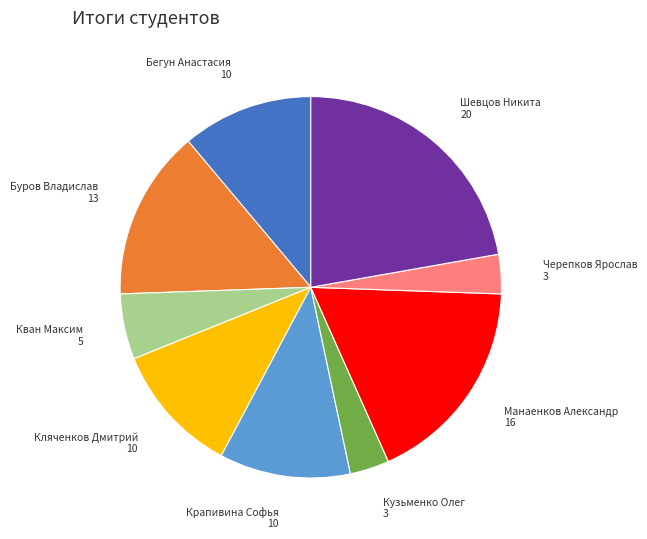

What is the ratio of the value at Бегун Анастасия to the value at Кван Максим?

2.0